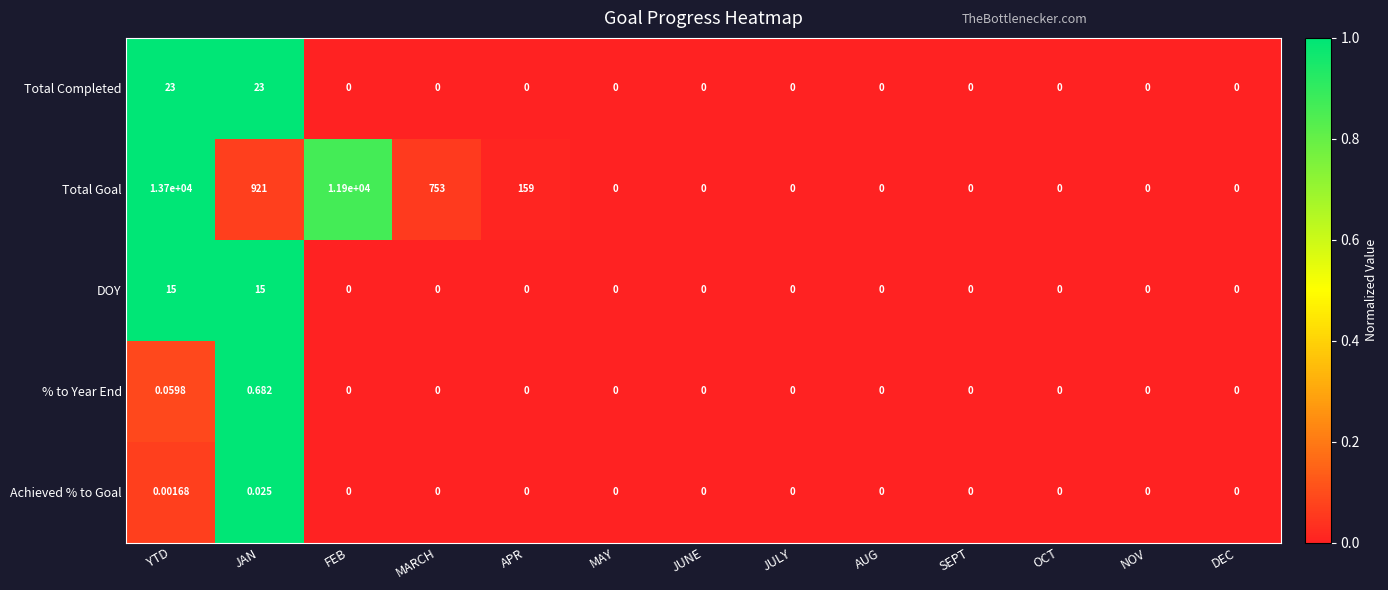

List the series in order of their peak value, lowest first.

Achieved % to Goal, % to Year End, DOY, Total Completed, Total Goal